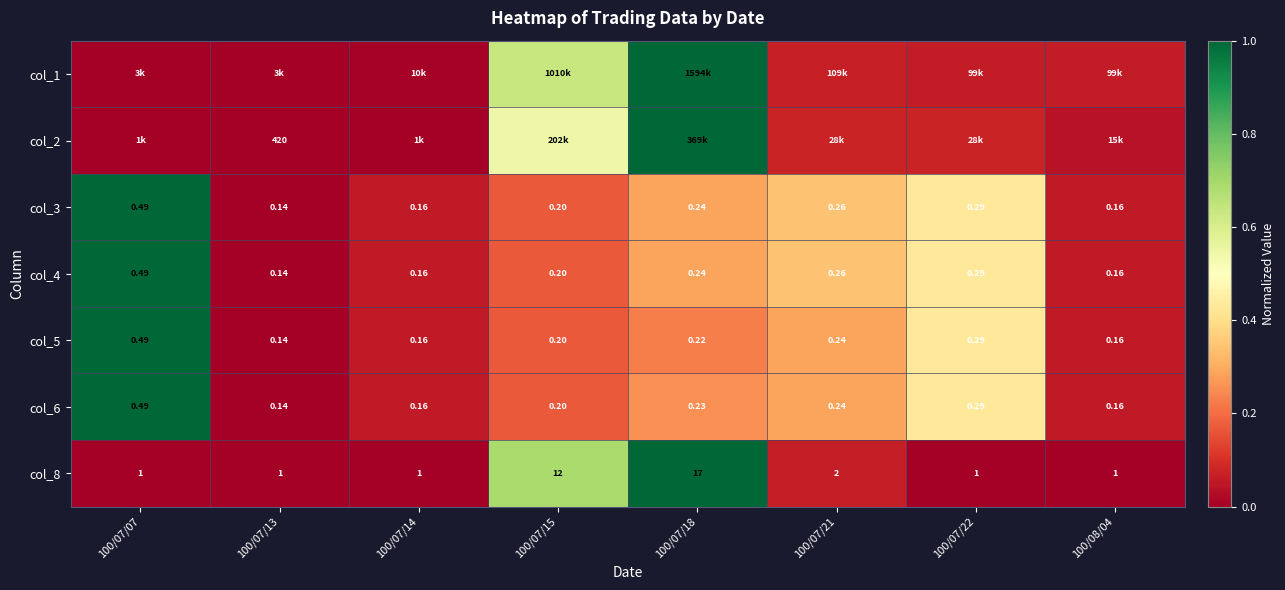

Is the value of col_5 at 100/08/04 greater than the value of col_6 at 100/07/21?

No